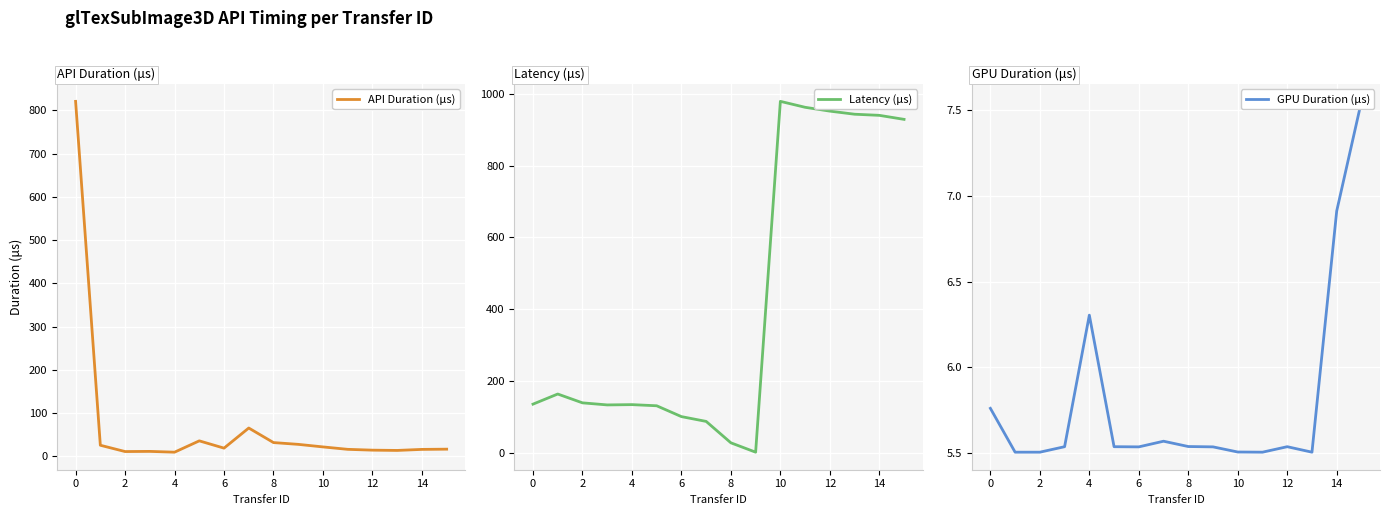

How many categories are shown in the chart?

16